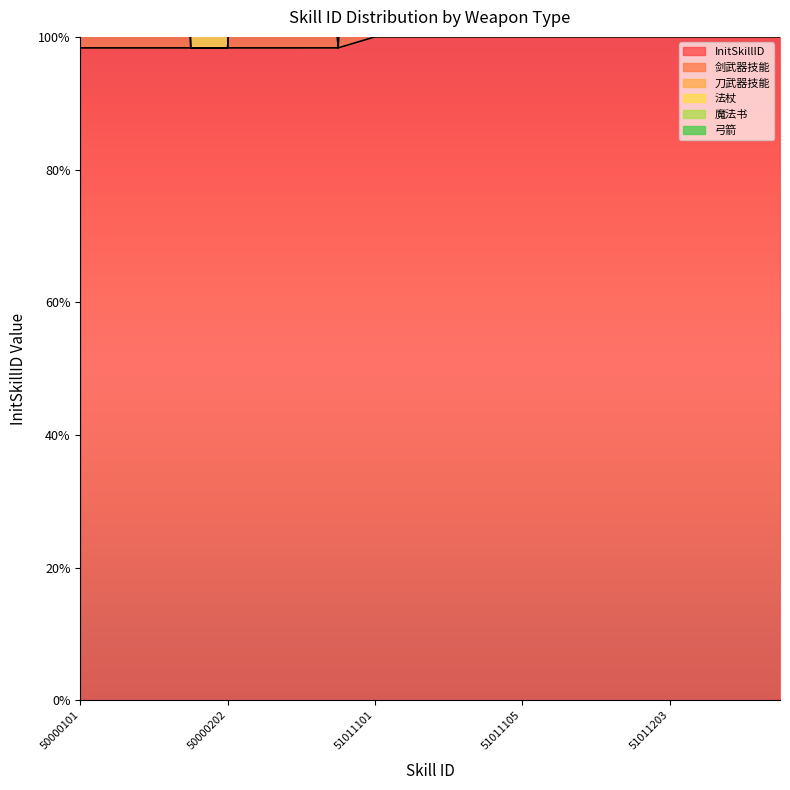

What is the total value across all series at 51011104?

600.0